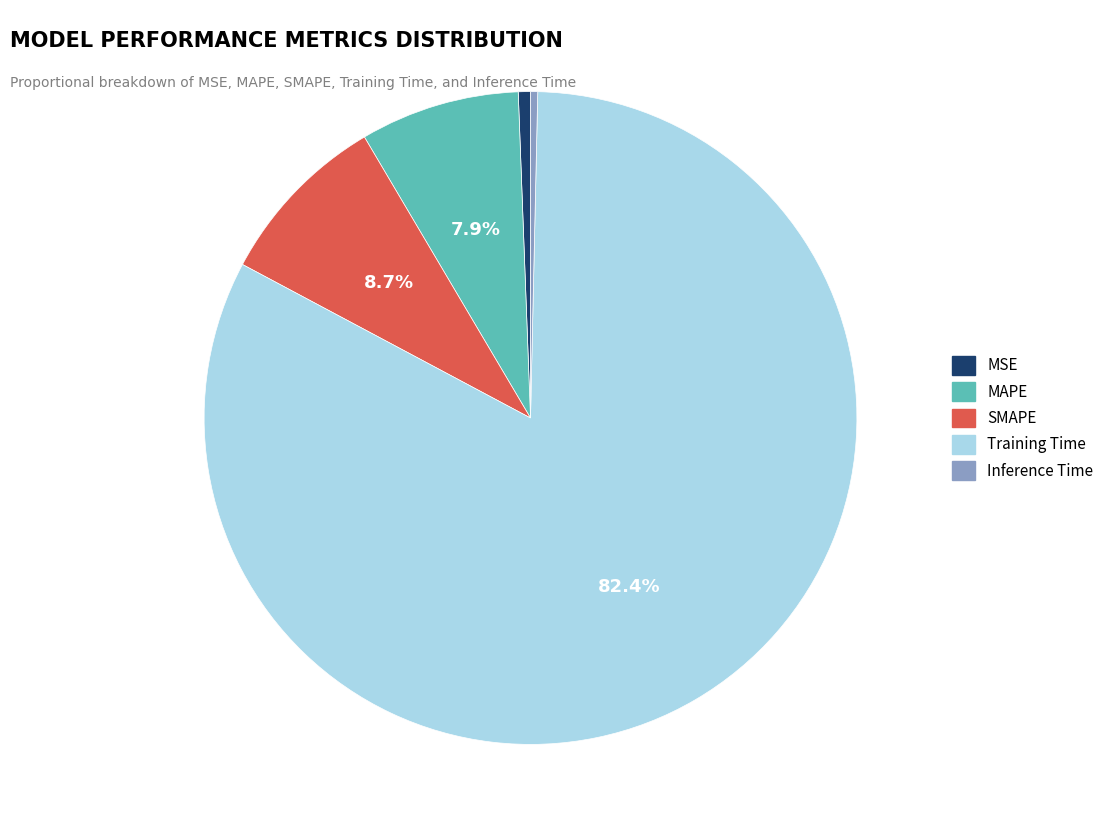

Which category accounts for the majority?

Training Time